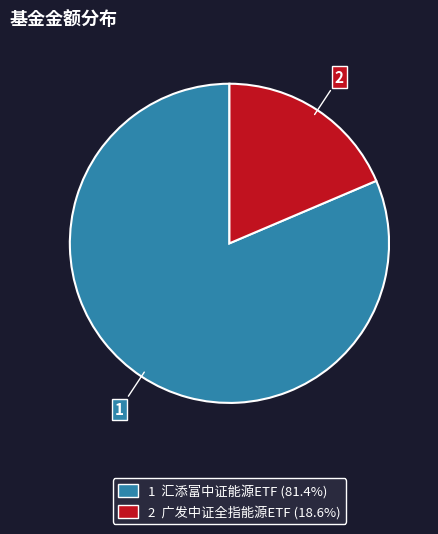

Is there any slice that represents more than half of the pie?

Yes